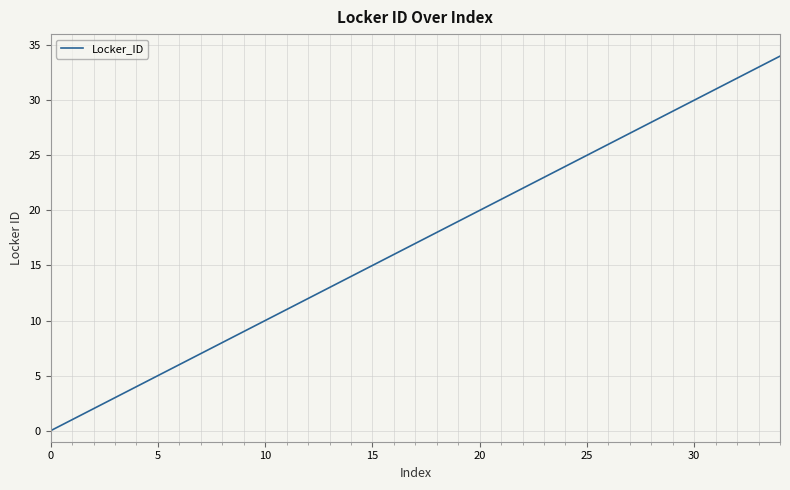

What is the greatest value displayed?

34